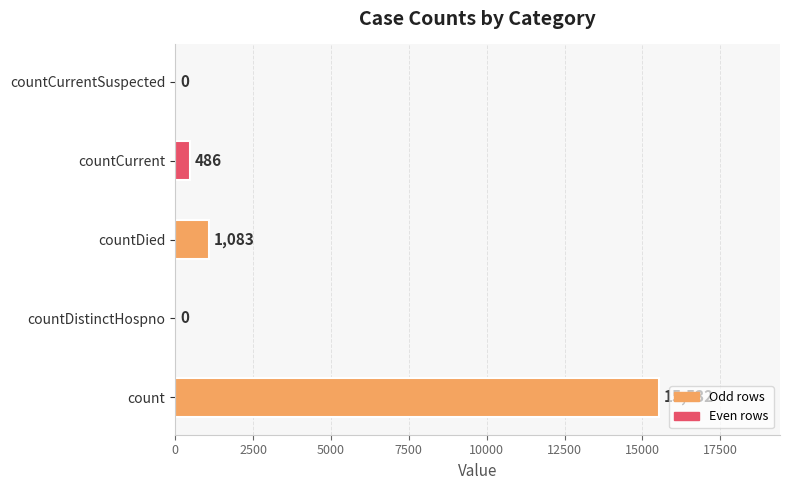

What is the sum of all values?

17101